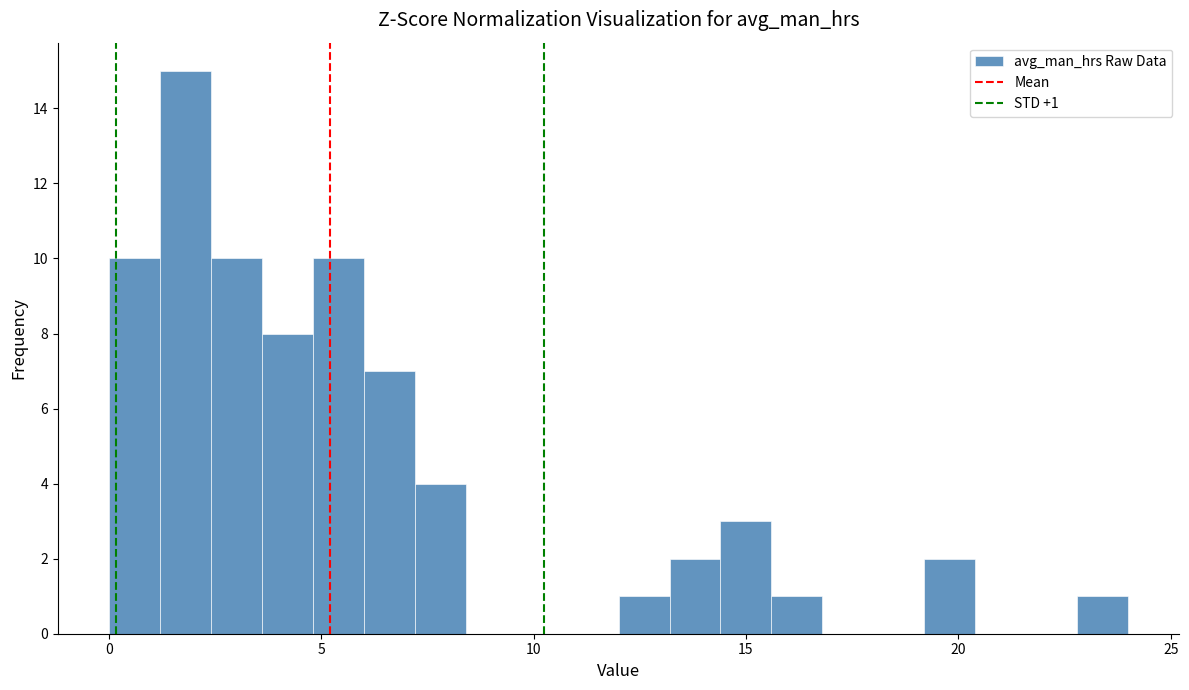

Read against the x-axis, roughly where is the centre of the tallest bar?

2.0